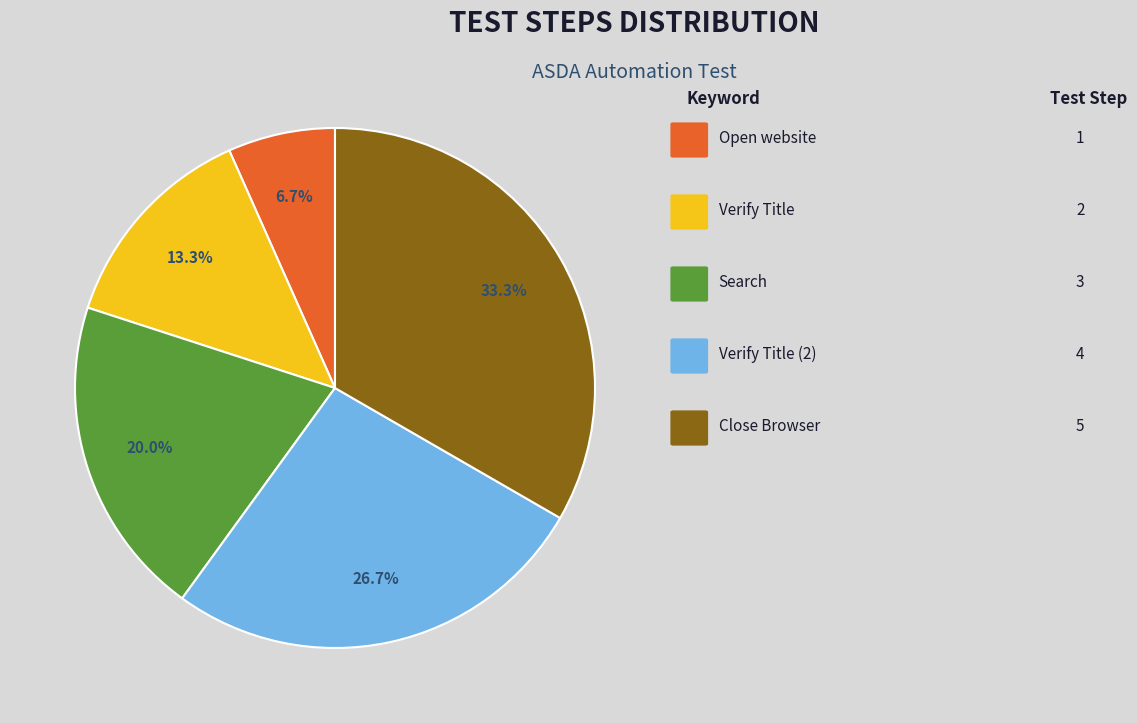

Is there a majority slice in this chart?

No